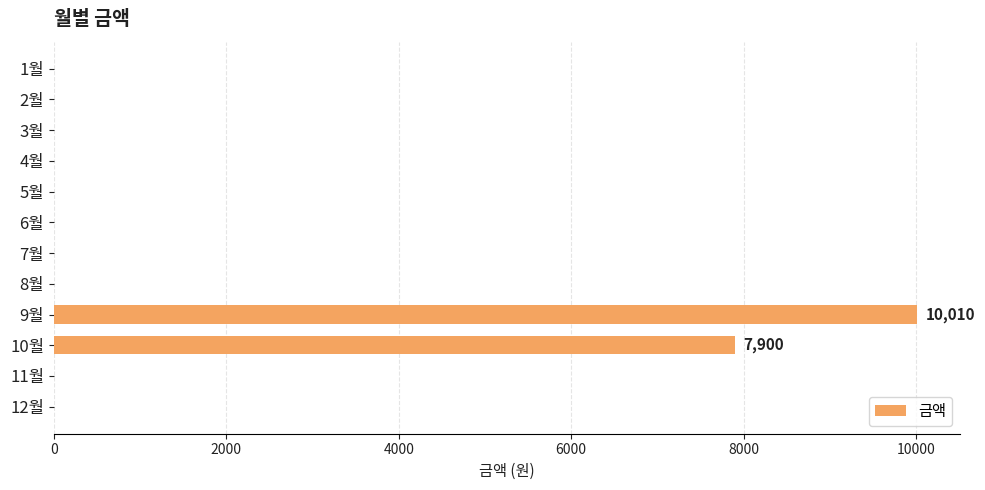

Where is the data nearest to the value 5005?

10월